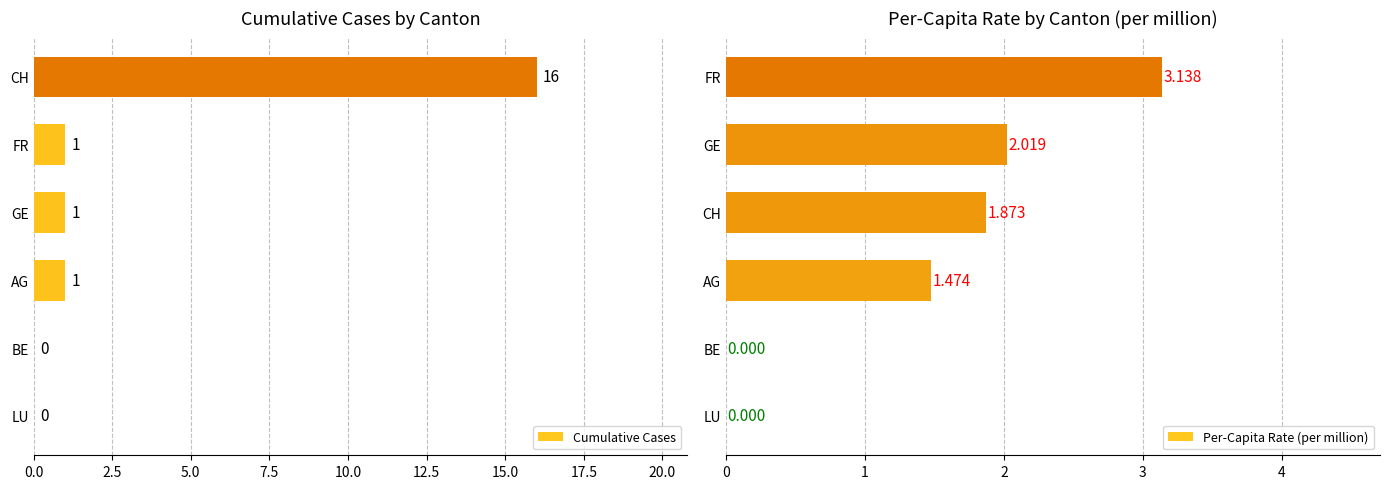

What are all the series names shown in the legend?

Cumulative Cases, Per-Capita Rate (per million)